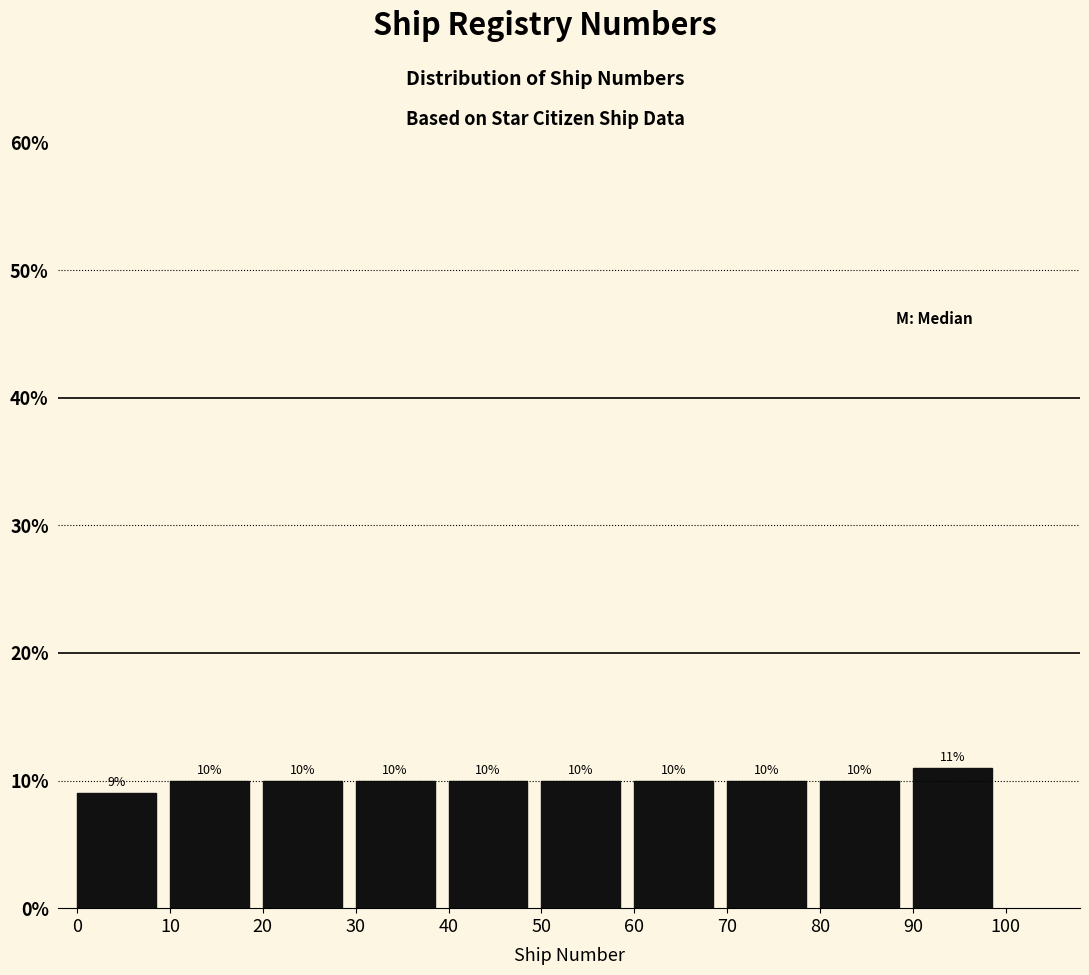

What is the height of the bar covering 30 to 40 on the x-axis?

10